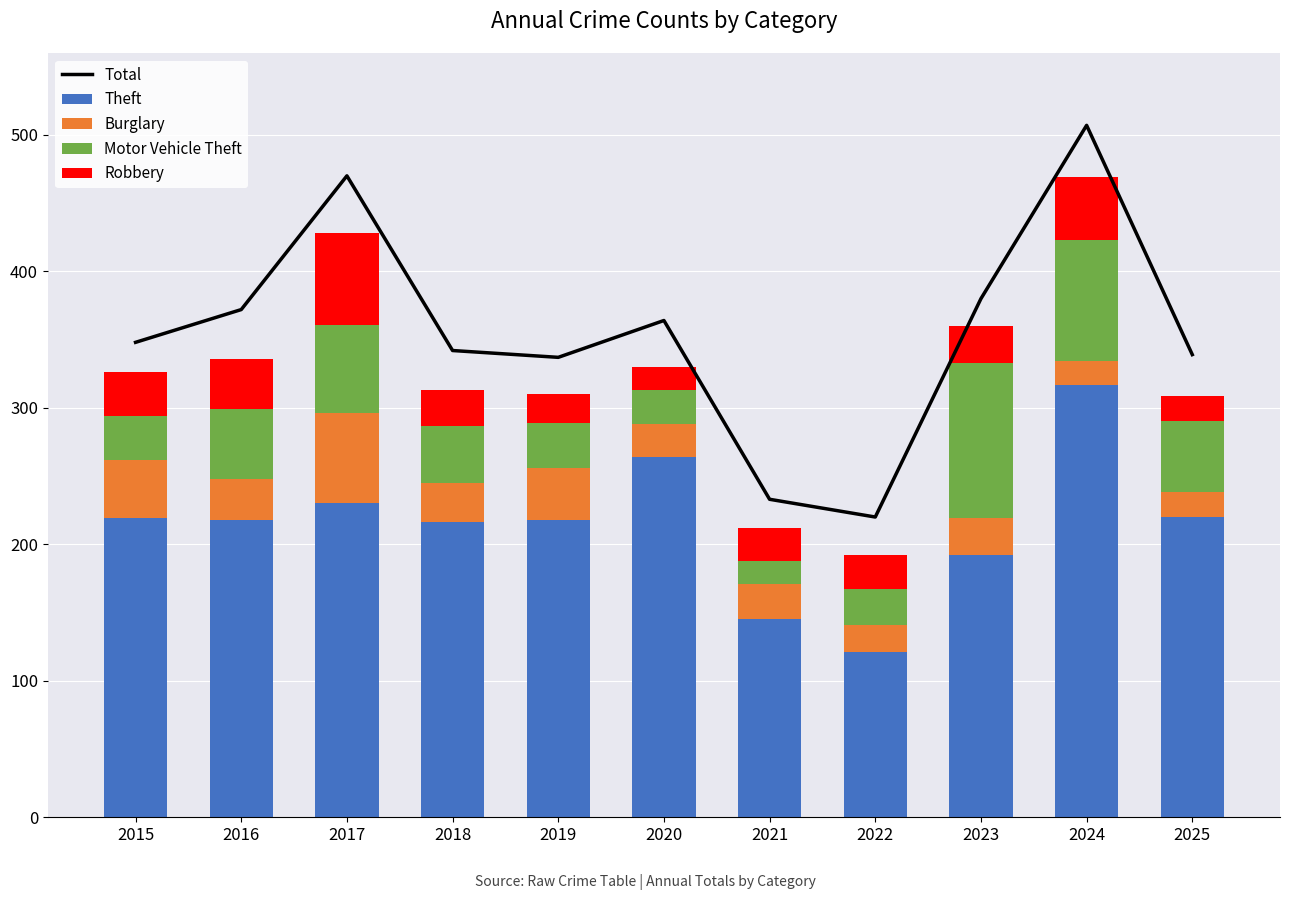

What is the value of the Robbery bar at the 9th from the left?

27